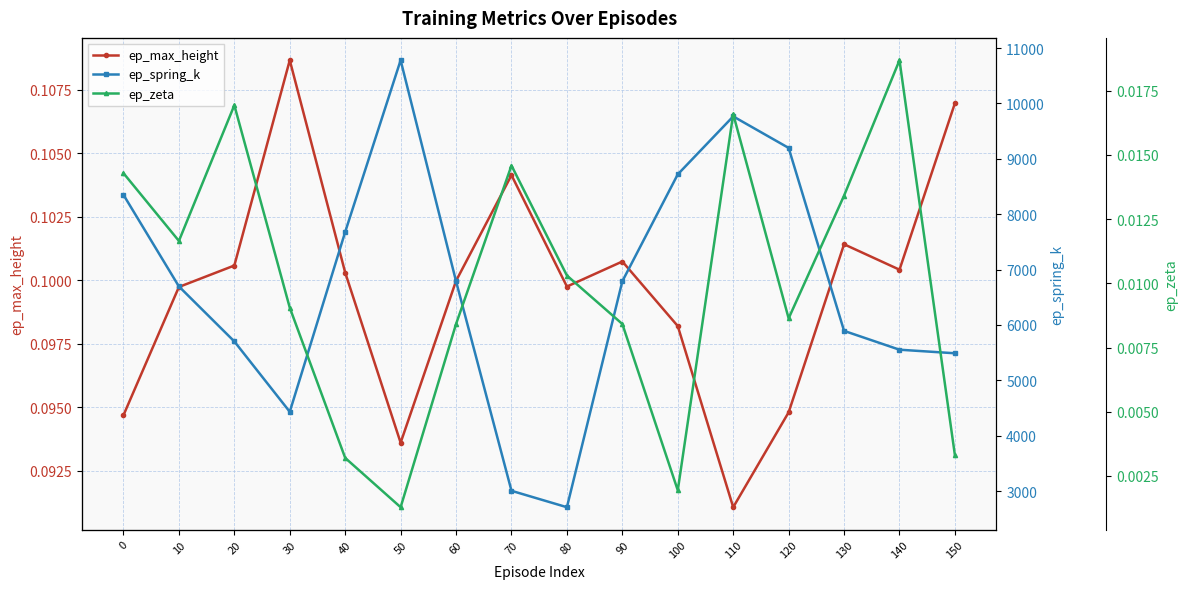

Which series has the widest spread of values?

ep_spring_k